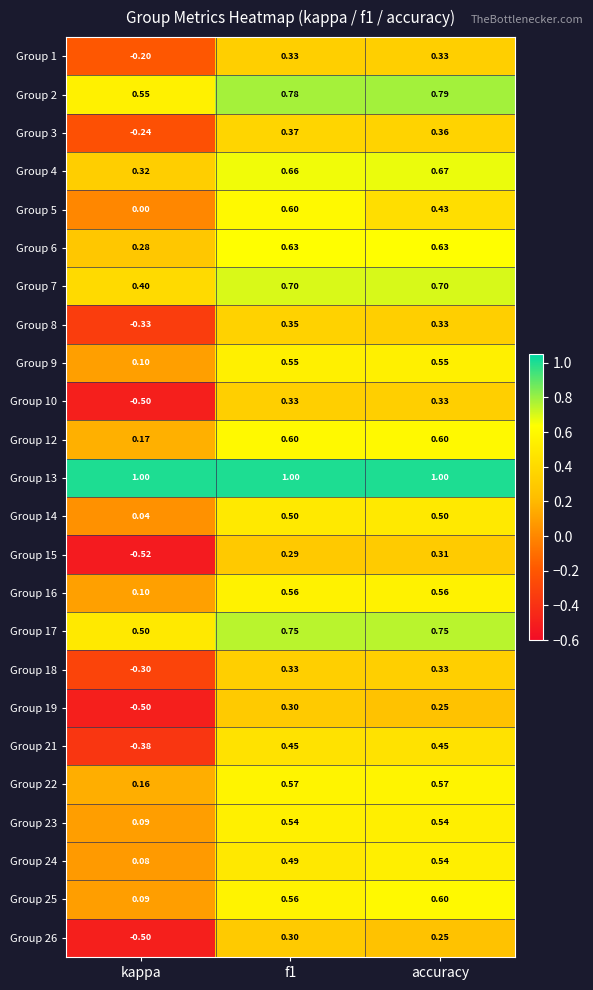

Is the value of Group 18 at accuracy greater than the value of Group 25 at accuracy?

No